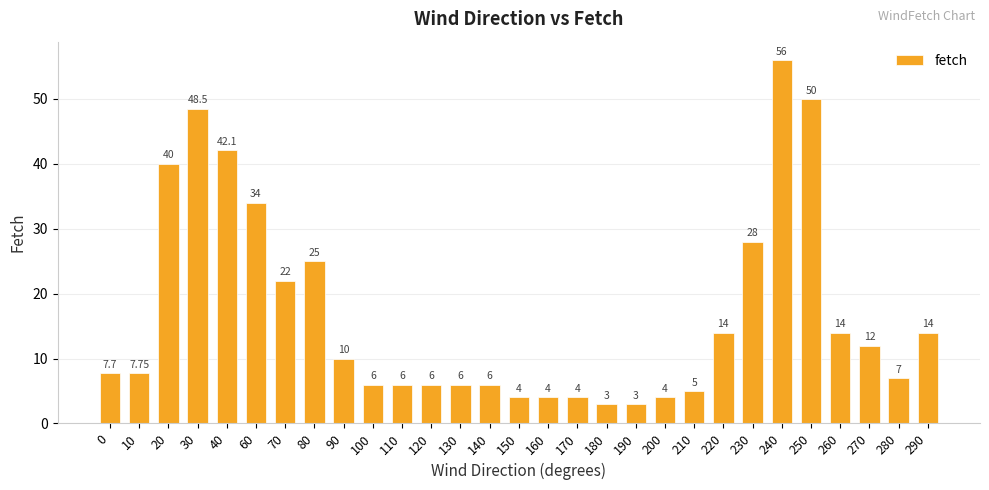

What is the greatest value displayed?

56.0